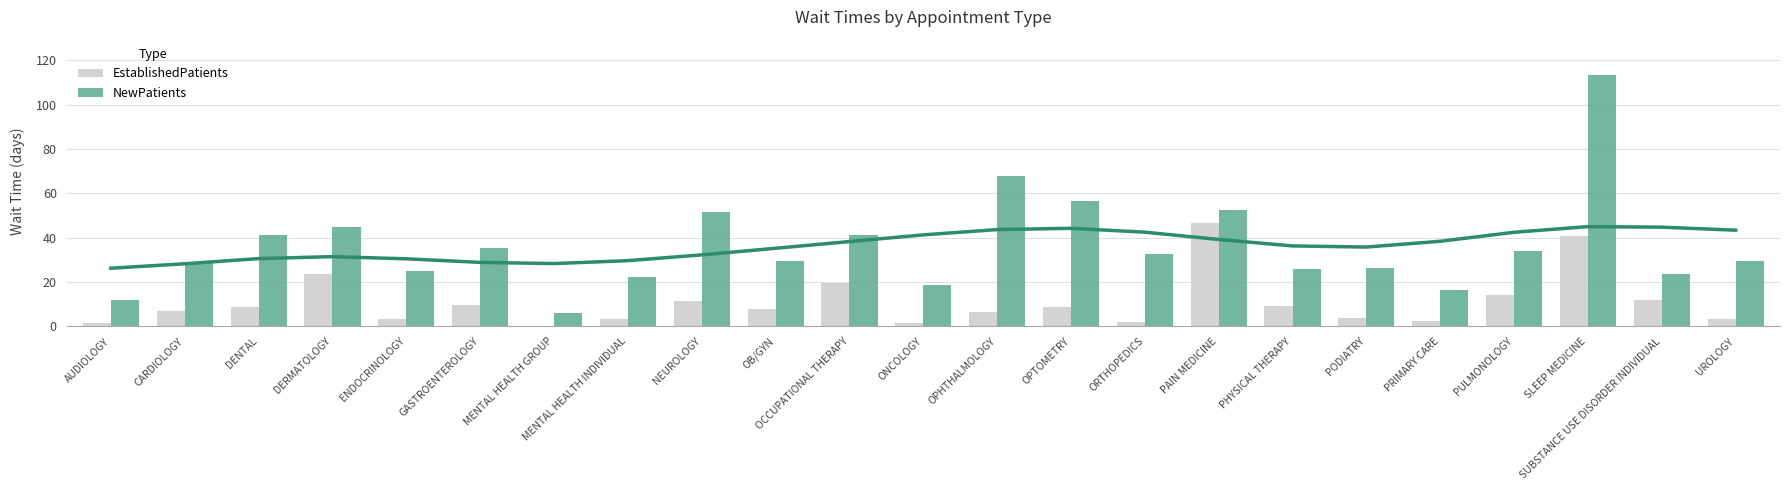

Reading left to right, list all the values displayed in this chart.

EstablishedPatients: AUDIOLOGY=1.7	CARDIOLOGY=6.9	DENTAL=8.6	DERMATOLOGY=23.8	ENDOCRINOLOGY=3.3	GASTROENTEROLOGY=9.7	MENTAL HEALTH GROUP=0.1	MENTAL HEALTH INDIVIDUAL=3.5	NEUROLOGY=11.3	OB/GYN=7.9	OCCUPATIONAL THERAPY=19.6	ONCOLOGY=1.5	OPHTHALMOLOGY=6.4	OPTOMETRY=8.9	ORTHOPEDICS=2.1	PAIN MEDICINE=46.4	PHYSICAL THERAPY=9.3	PODIATRY=3.6	PRIMARY CARE=2.4	PULMONOLOGY=13.9	SLEEP MEDICINE=40.5	SUBSTANCE USE DISORDER INDIVIDUAL=12.0	UROLOGY=3.2
NewPatients: AUDIOLOGY=11.8	CARDIOLOGY=29.2	DENTAL=41.2	DERMATOLOGY=45.0	ENDOCRINOLOGY=24.9	GASTROENTEROLOGY=35.5	MENTAL HEALTH GROUP=6.0	MENTAL HEALTH INDIVIDUAL=22.1	NEUROLOGY=51.7	OB/GYN=29.5	OCCUPATIONAL THERAPY=41.3	ONCOLOGY=18.6	OPHTHALMOLOGY=67.8	OPTOMETRY=56.4	ORTHOPEDICS=32.8	PAIN MEDICINE=52.6	PHYSICAL THERAPY=25.7	PODIATRY=26.1	PRIMARY CARE=16.5	PULMONOLOGY=33.9	SLEEP MEDICINE=113.5	SUBSTANCE USE DISORDER INDIVIDUAL=23.8	UROLOGY=29.6